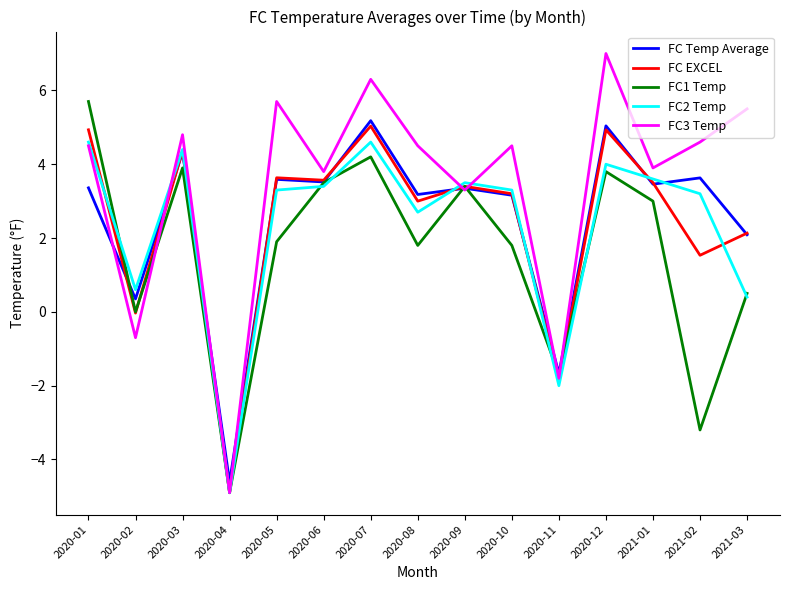

Does the chart display data point markers on the line(s)?

No